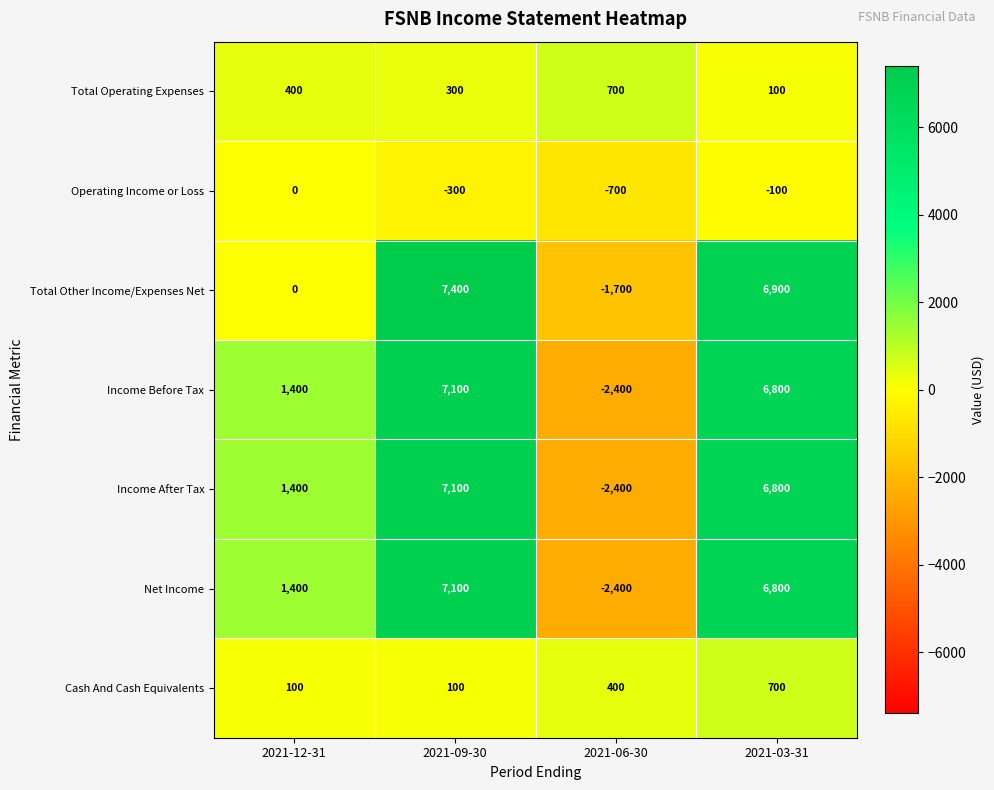

Reading left to right, extract all data points from this chart.

Total Operating Expenses: 2021-12-31=400	2021-09-30=300	2021-06-30=700	2021-03-31=100
Operating Income or Loss: 2021-12-31=0	2021-09-30=-300	2021-06-30=-700	2021-03-31=-100
Total Other Income/Expenses Net: 2021-12-31=0	2021-09-30=7400	2021-06-30=-1700	2021-03-31=6900
Income Before Tax: 2021-12-31=1400	2021-09-30=7100	2021-06-30=-2400	2021-03-31=6800
Income After Tax: 2021-12-31=1400	2021-09-30=7100	2021-06-30=-2400	2021-03-31=6800
Net Income: 2021-12-31=1400	2021-09-30=7100	2021-06-30=-2400	2021-03-31=6800
Cash And Cash Equivalents: 2021-12-31=100	2021-09-30=100	2021-06-30=400	2021-03-31=700